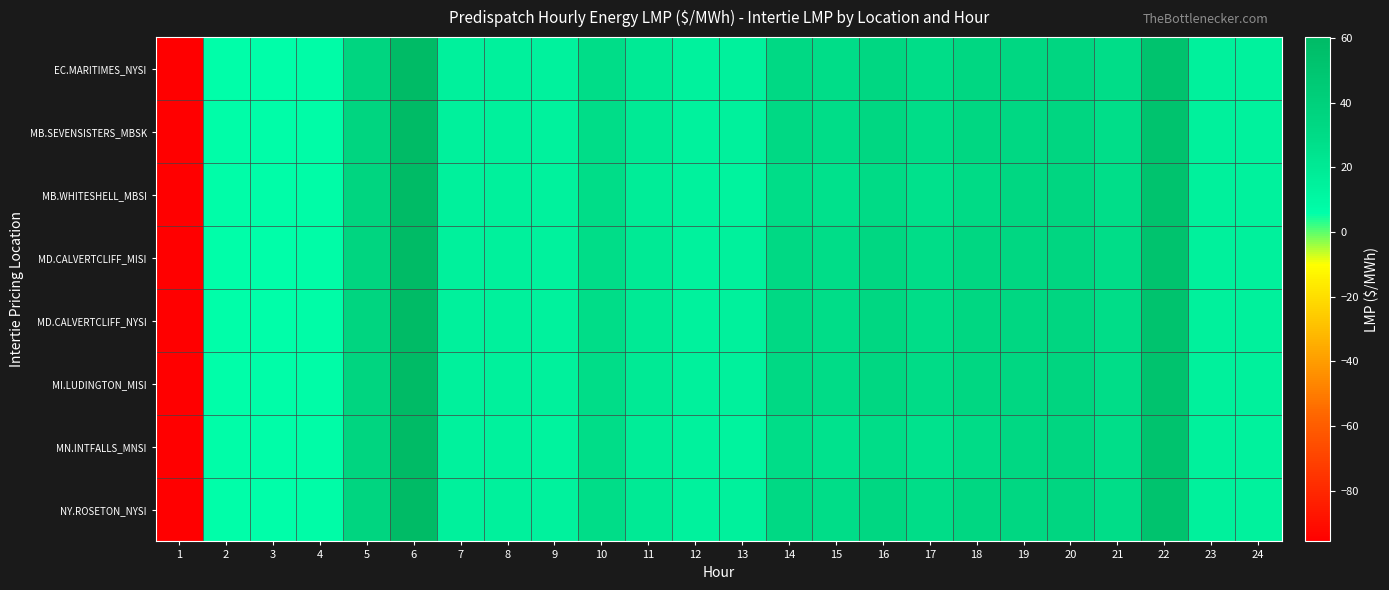

Reading right to left, extract all data points from this chart.

EC.MARITIMES_NYSI: 24=14.5	23=14.7	22=51.9	21=28.4	20=35.1	19=34.2	18=34.3	17=29.0	16=34.5	15=29.0	14=32.5	13=14.7	12=14.5	11=19.8	10=28.6	9=14.4	8=14.8	7=14.7	6=59.9	5=35.4	4=7.4	3=6.0	2=6.0	1=-95.7
MB.SEVENSISTERS_MBSK: 24=14.6	23=14.9	22=52.7	21=27.9	20=35.1	19=33.4	18=33.9	17=28.8	16=33.8	15=28.9	14=32.3	13=14.6	12=14.5	11=19.7	10=28.7	9=14.2	8=14.7	7=14.7	6=59.9	5=36.3	4=7.6	3=6.2	2=6.1	1=-95.7
MB.WHITESHELL_MBSI: 24=14.6	23=14.9	22=52.7	21=27.9	20=35.1	19=33.8	18=30.2	17=25.8	16=29.9	15=25.8	14=28.8	13=13.7	12=14.5	11=17.8	10=28.7	9=14.2	8=14.7	7=14.7	6=59.9	5=36.3	4=7.6	3=6.2	2=6.1	1=-95.7
MD.CALVERTCLIFF_MISI: 24=14.6	23=14.8	22=52.2	21=28.5	20=35.3	19=34.3	18=34.4	17=29.1	16=34.5	15=29.2	14=32.6	13=14.8	12=14.6	11=19.8	10=28.8	9=14.5	8=14.8	7=14.8	6=60.0	5=35.7	4=7.5	3=6.1	2=6.0	1=-95.7
MD.CALVERTCLIFF_NYSI: 24=14.6	23=14.8	22=52.2	21=28.5	20=35.3	19=34.3	18=34.4	17=29.1	16=34.5	15=29.2	14=32.6	13=14.8	12=14.6	11=19.8	10=28.8	9=14.5	8=14.8	7=14.8	6=60.0	5=35.7	4=7.5	3=6.1	2=6.0	1=-95.7
MI.LUDINGTON_MISI: 24=14.8	23=14.9	22=52.5	21=28.6	20=35.5	19=34.4	18=34.6	17=29.4	16=34.7	15=29.4	14=32.9	13=14.9	12=14.7	11=20.0	10=29.0	9=14.7	8=15.0	7=14.9	6=60.3	5=36.1	4=7.5	3=6.1	2=6.1	1=-95.7
MN.INTFALLS_MNSI: 24=14.5	23=15.0	22=52.6	21=27.5	20=34.9	19=33.3	18=29.7	17=25.4	16=29.2	15=25.4	14=28.2	13=13.5	12=14.3	11=17.5	10=28.4	9=13.9	8=14.4	7=14.5	6=59.8	5=36.3	4=7.6	3=6.2	2=6.1	1=-95.7
NY.ROSETON_NYSI: 24=14.5	23=14.7	22=51.9	21=28.4	20=35.1	19=34.2	18=34.3	17=29.0	16=34.5	15=29.0	14=32.5	13=14.7	12=14.5	11=19.8	10=28.6	9=14.4	8=14.8	7=14.7	6=59.9	5=35.4	4=7.4	3=6.0	2=6.0	1=-95.7